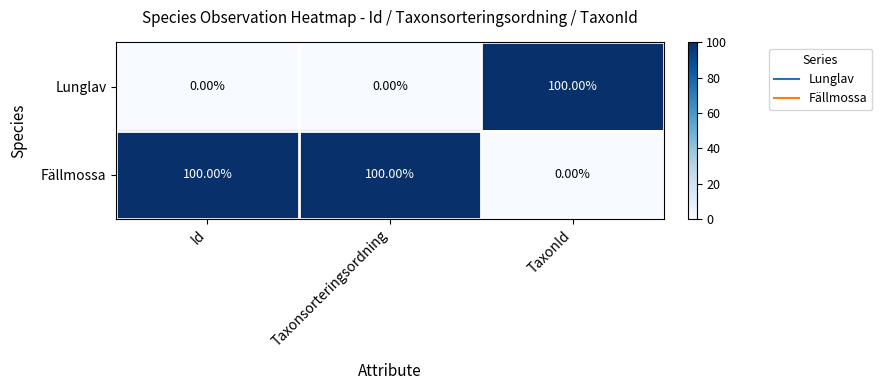

Which series has the largest total across all categories?

Fällmossa